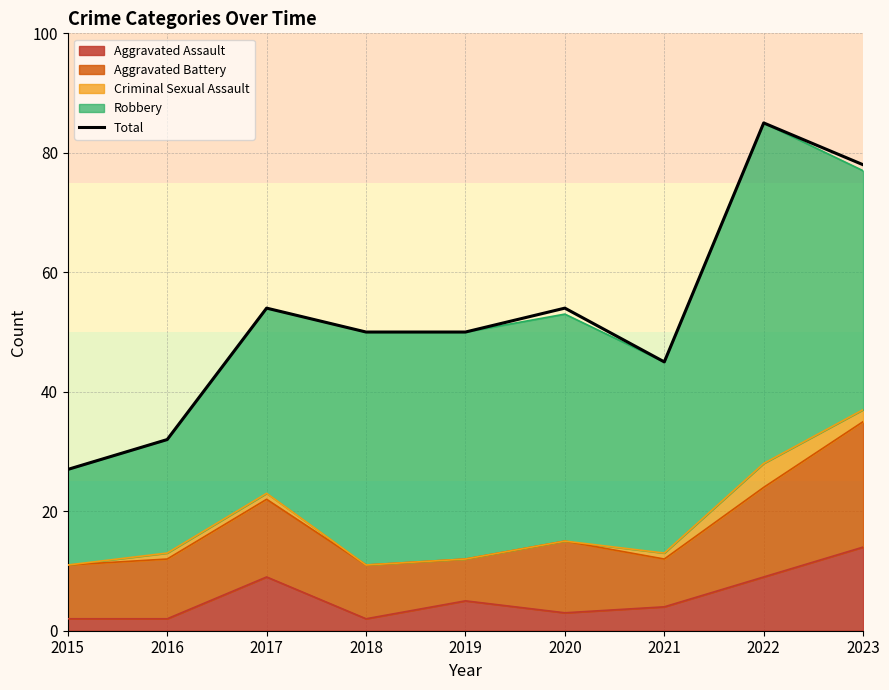

What is the maximum value shown in the chart?

85